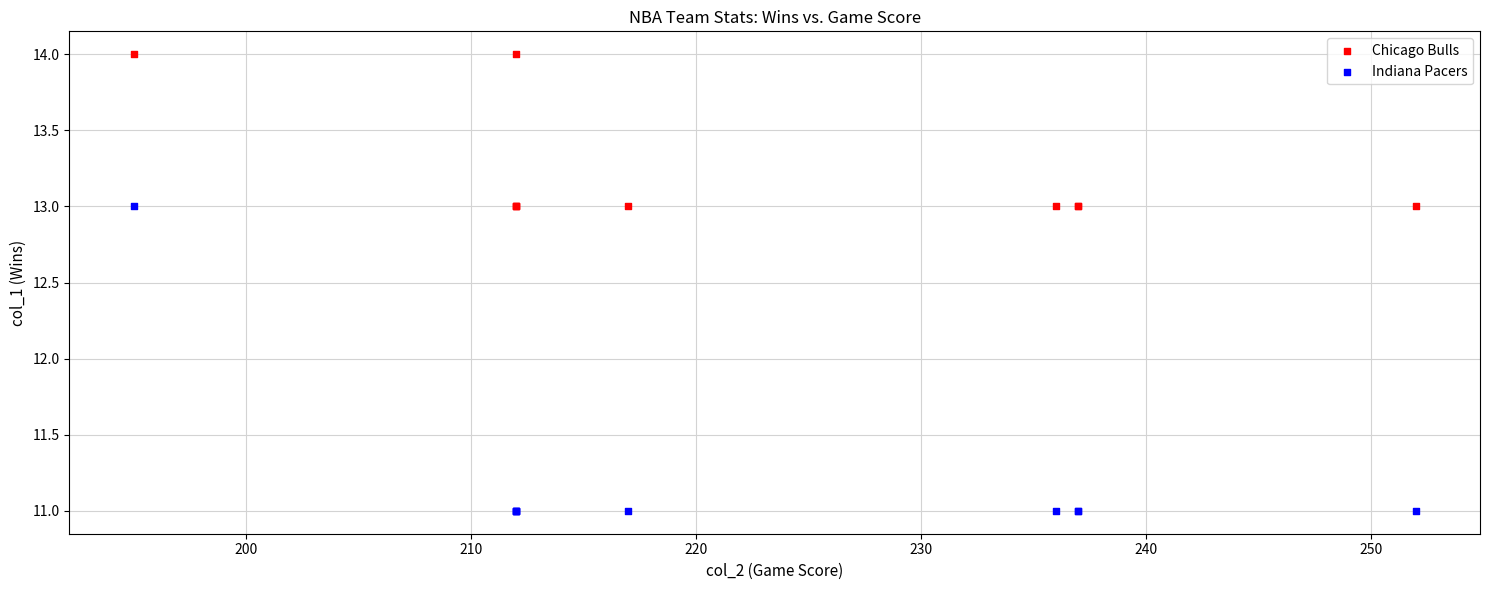

Which series has the widest spread of Y values?

Indiana Pacers